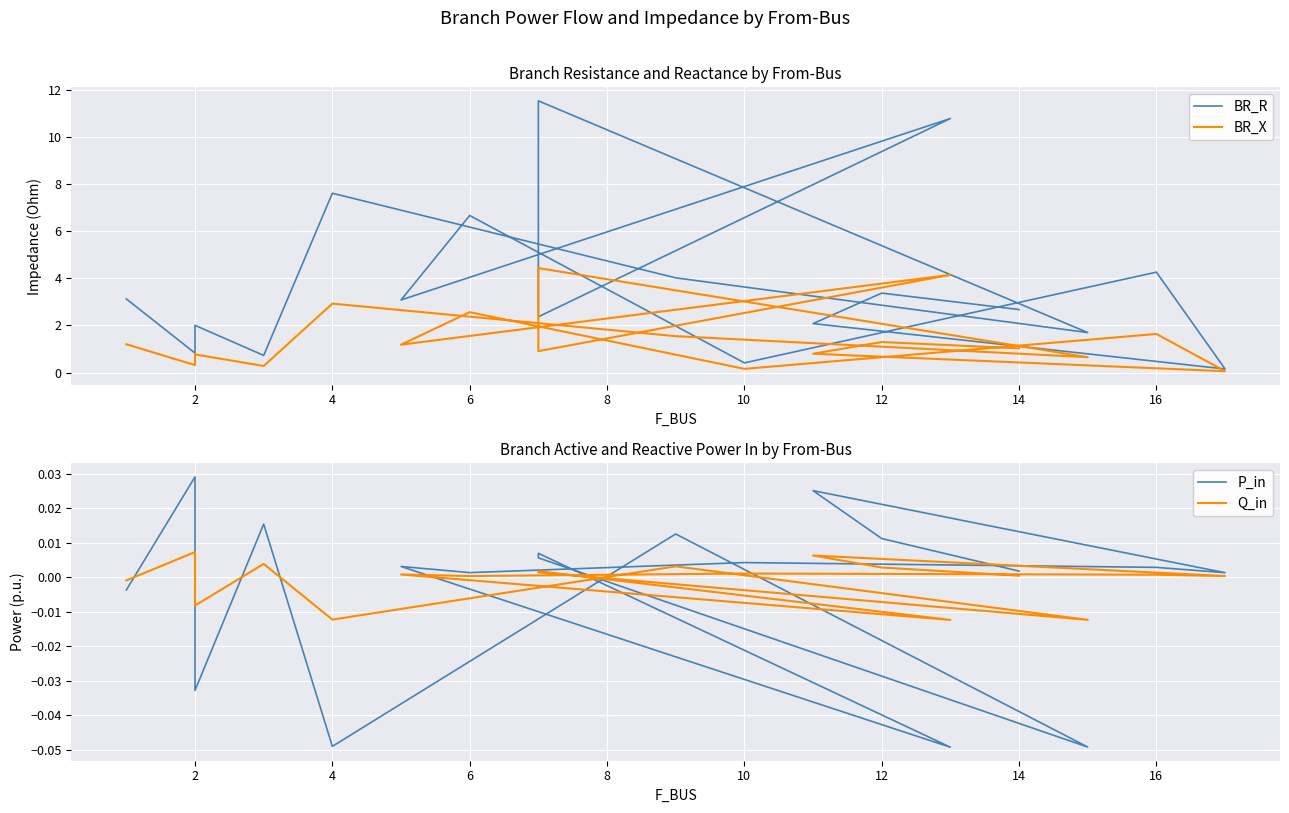

True or false: BR_R and BR_X intersect in this chart.

False